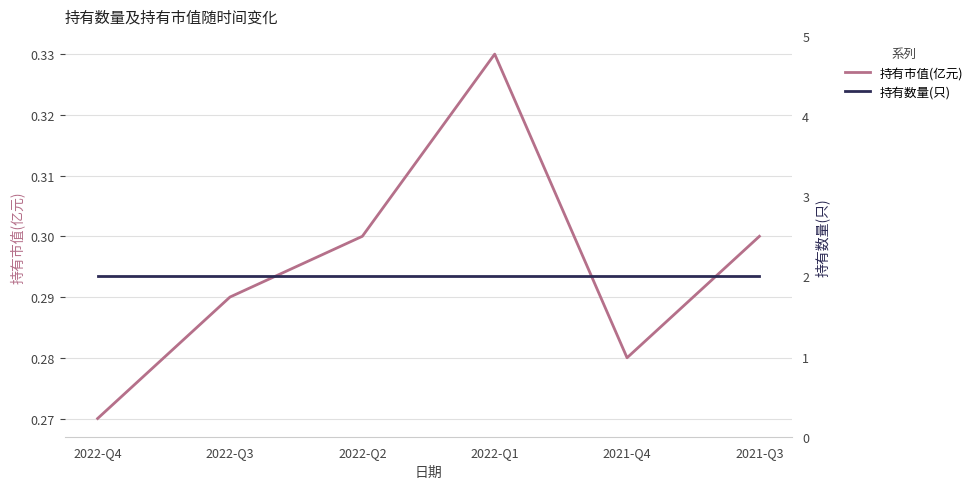

What is the spread (max minus min) of values at 2022-Q4?

1.7